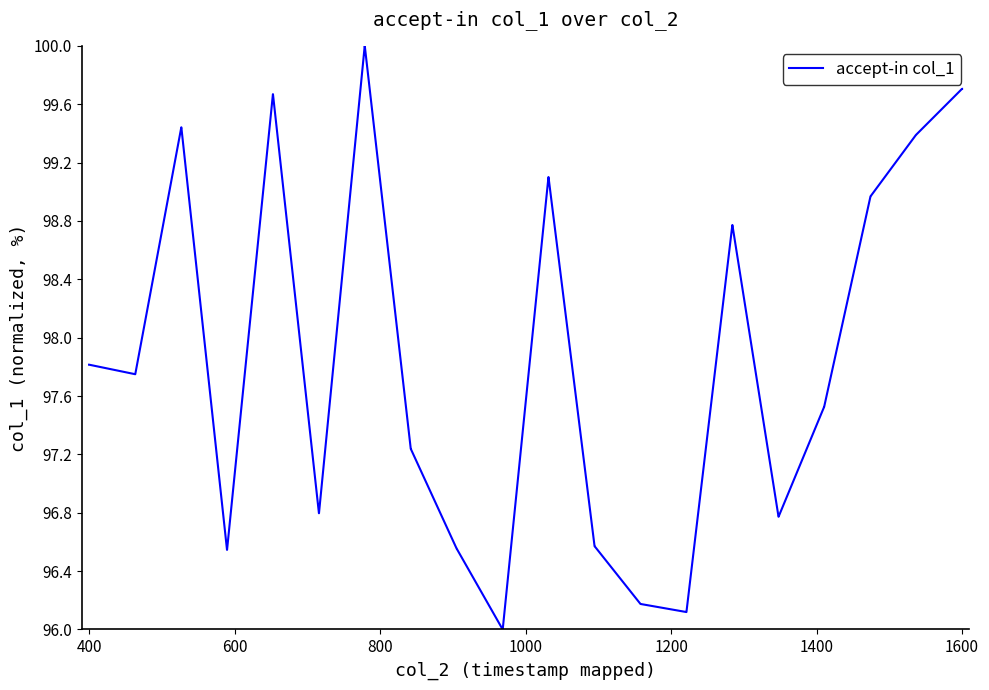

What is the minimum value shown in the chart?

96.0